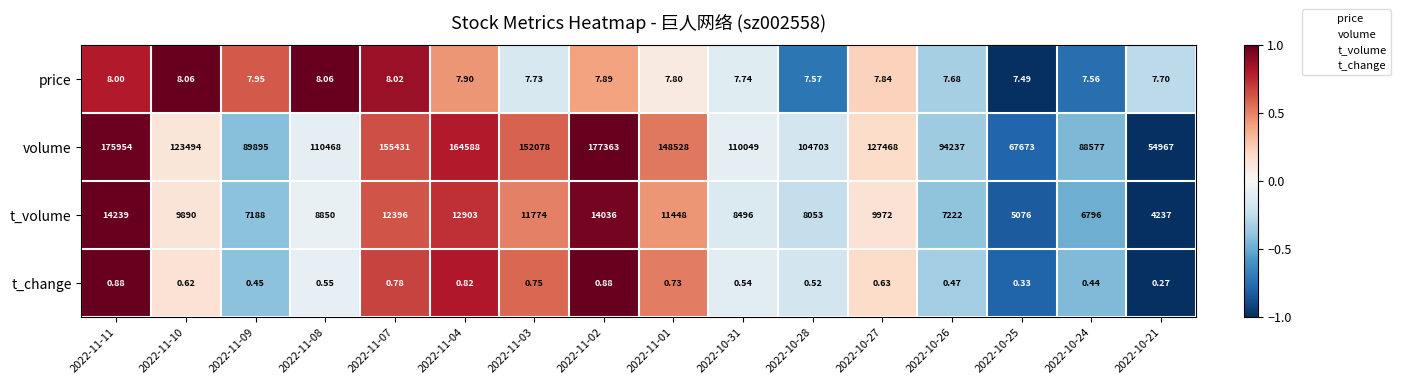

List the series in order of their peak value, lowest first.

t_change, price, t_volume, volume